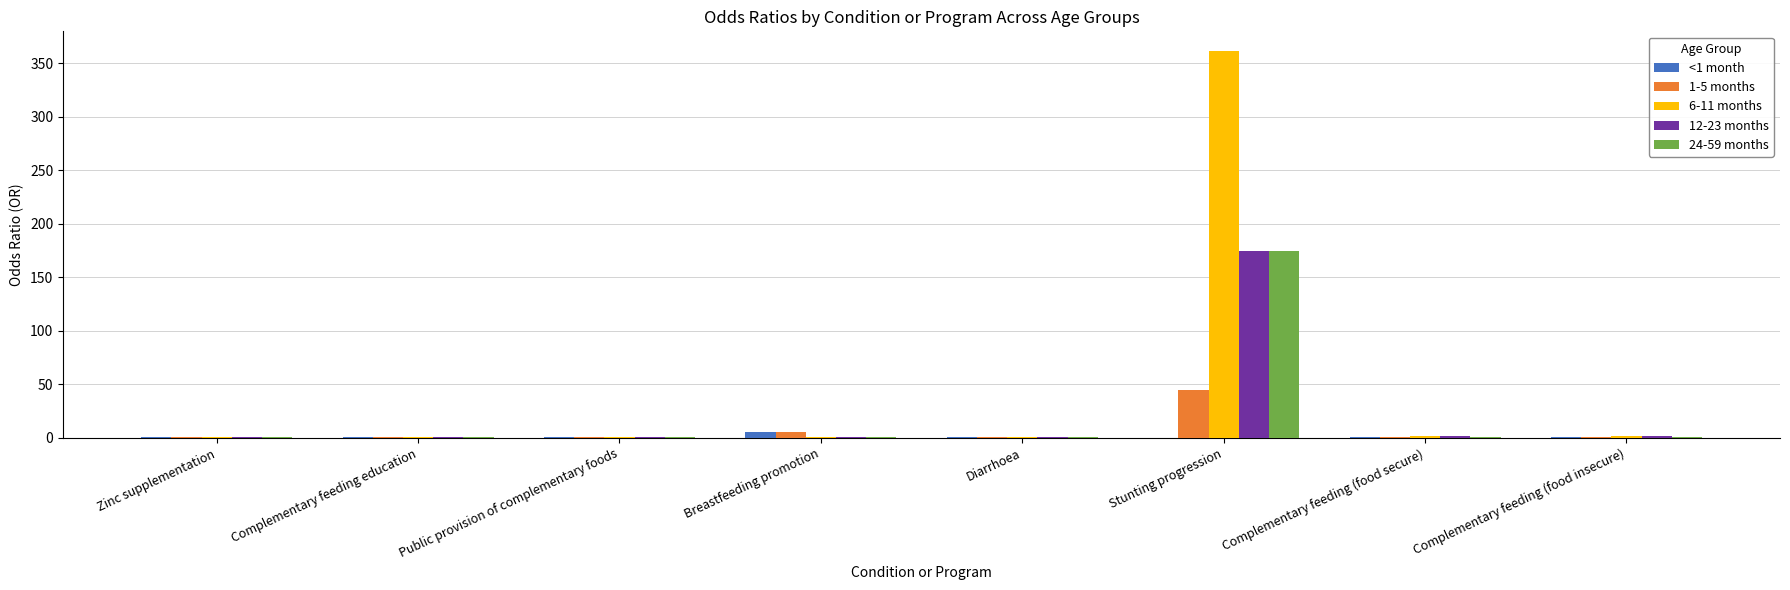

Which series has the largest total across all categories?

6-11 months